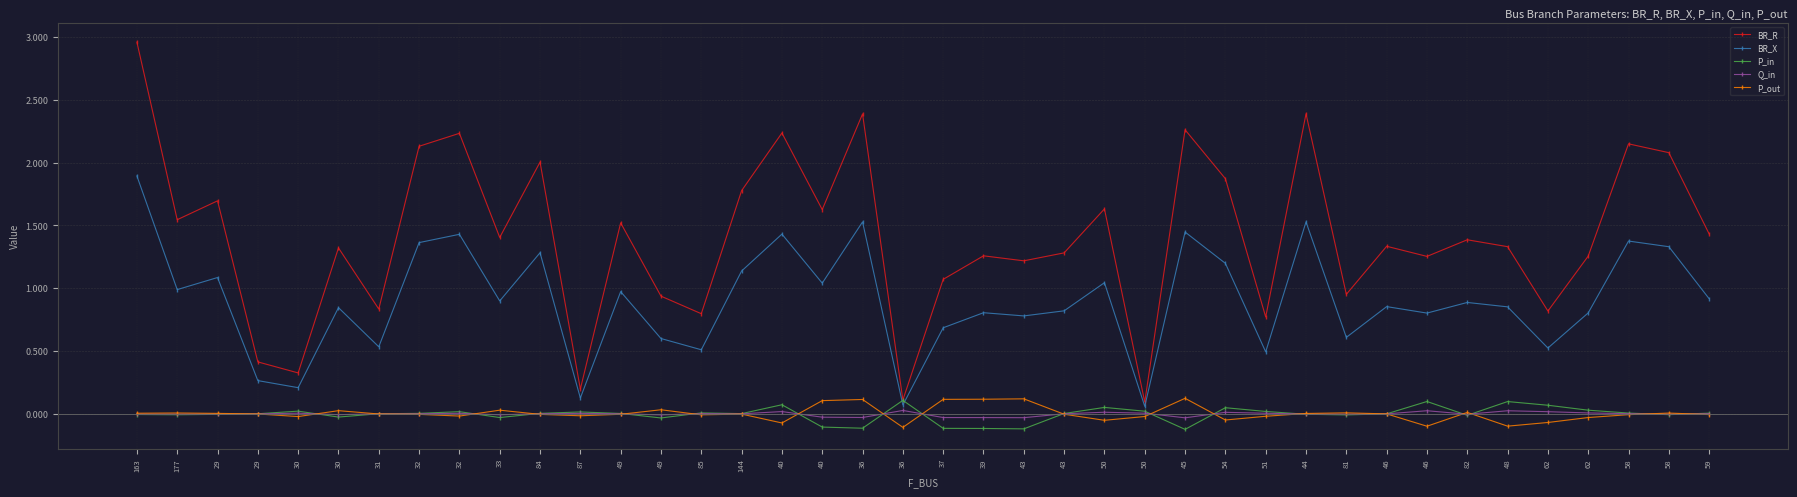

How many lines are shown in the chart?

5